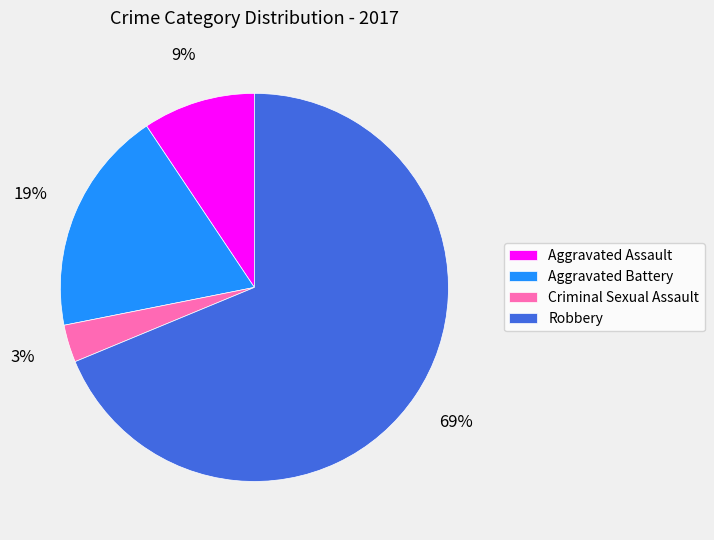

How many segments does this pie chart have?

4